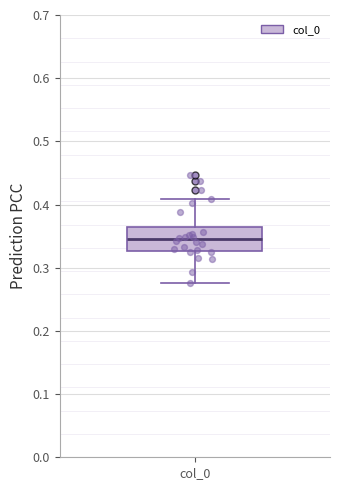

Transcribe this box plot: give where the median line is, the range the box spans, and where the two whiskers end, as read against the y-axis. The values are not printed on the chart, so give them approximately, as read against the axis.

median 0.35, box 0.33 to 0.36, whiskers 0.28 to 0.41